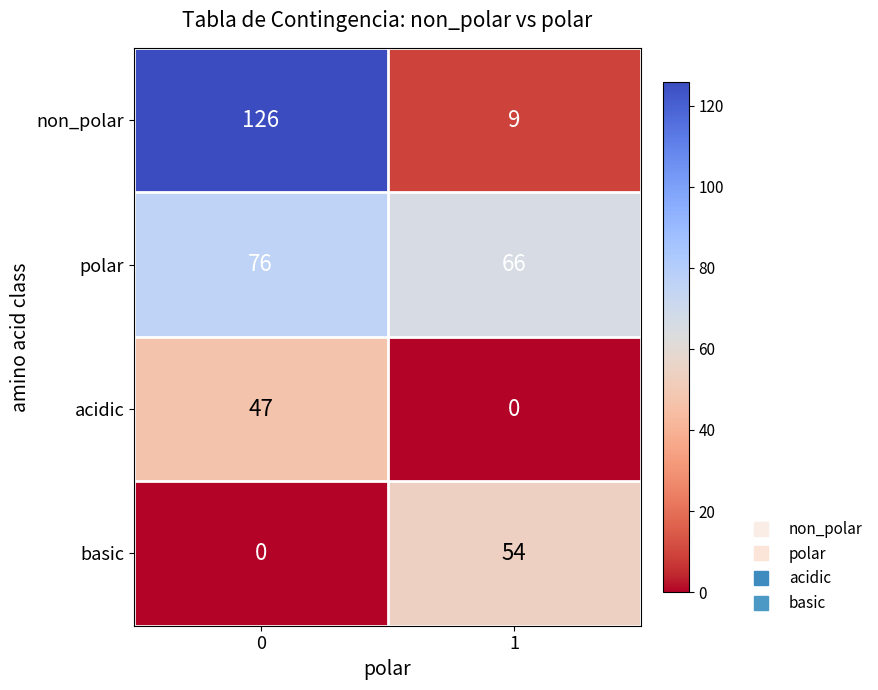

What is the difference between the maximum and minimum values in the basic series?

54